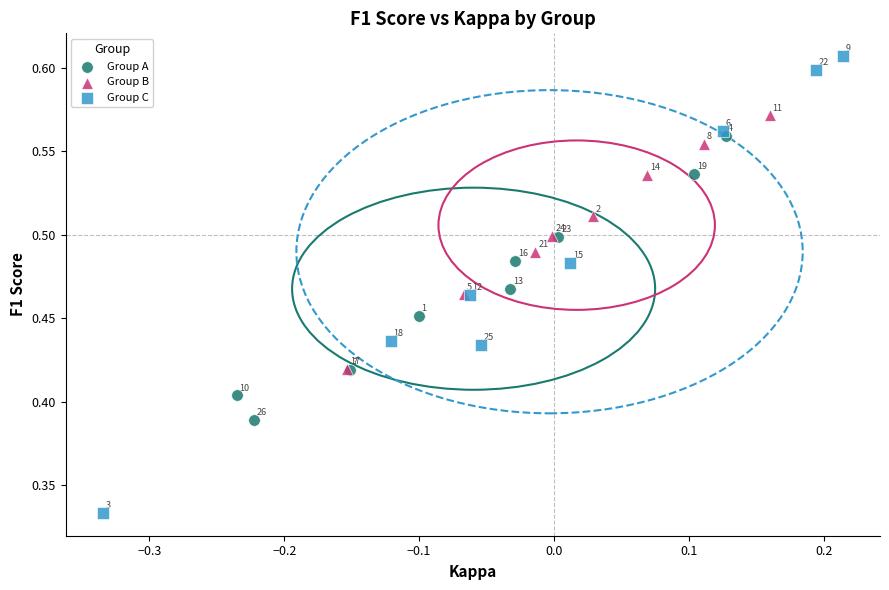

Which series contains the highest Y value?

Group C